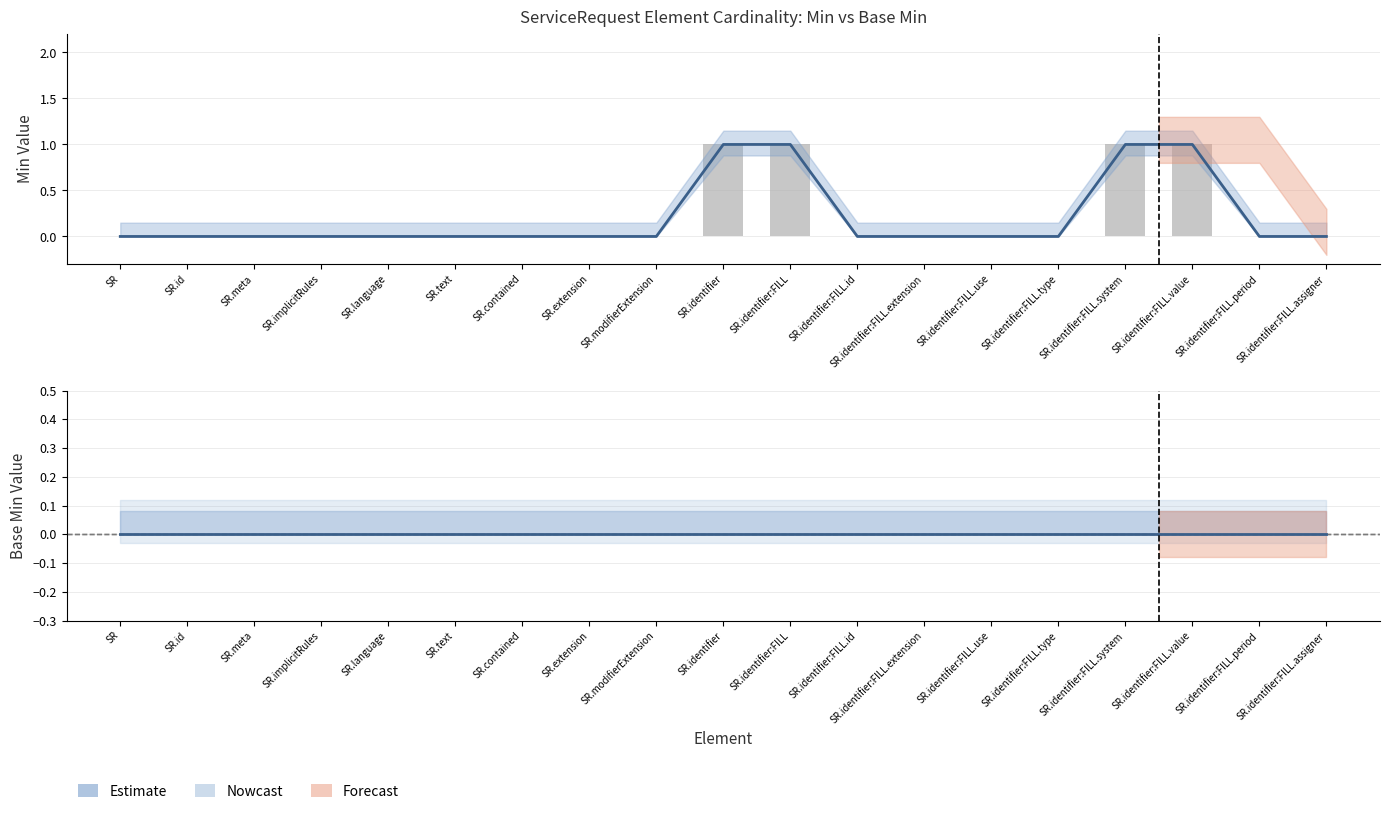

Reading left to right, list all the values displayed in this chart.

Min: SR=0	SR.id=0	SR.meta=0	SR.implicitRules=0	SR.language=0	SR.text=0	SR.contained=0	SR.extension=0	SR.modifierExtension=0	SR.identifier=1	SR.identifier:FILL=1	SR.identifier:FILL.id=0	SR.identifier:FILL.extension=0	SR.identifier:FILL.use=0	SR.identifier:FILL.type=0	SR.identifier:FILL.system=1	SR.identifier:FILL.value=1	SR.identifier:FILL.period=0	SR.identifier:FILL.assigner=0
Base Min: SR=0	SR.id=0	SR.meta=0	SR.implicitRules=0	SR.language=0	SR.text=0	SR.contained=0	SR.extension=0	SR.modifierExtension=0	SR.identifier=0	SR.identifier:FILL=0	SR.identifier:FILL.id=0	SR.identifier:FILL.extension=0	SR.identifier:FILL.use=0	SR.identifier:FILL.type=0	SR.identifier:FILL.system=0	SR.identifier:FILL.value=0	SR.identifier:FILL.period=0	SR.identifier:FILL.assigner=0